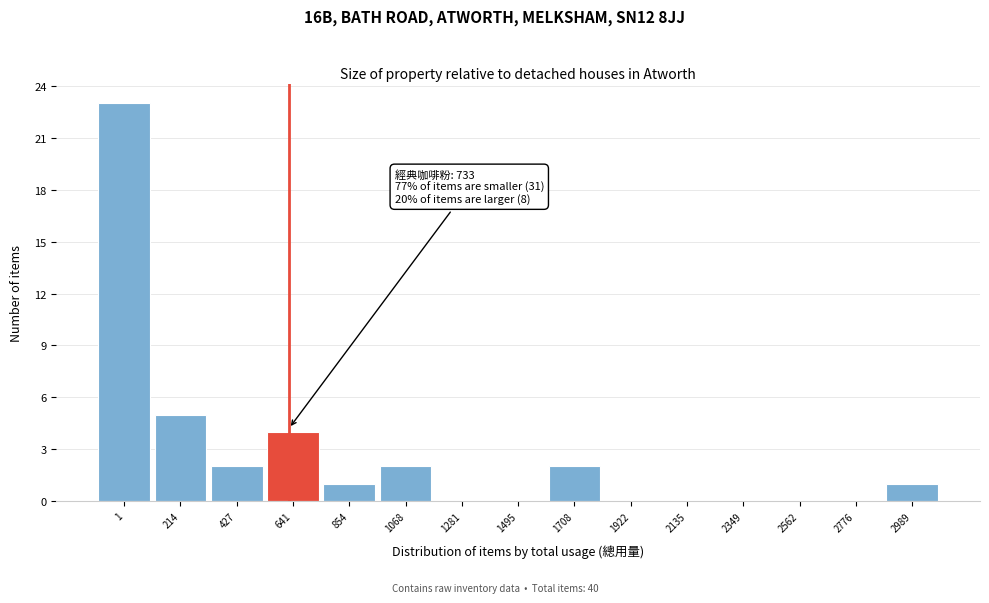

Reading left to right, list all the values displayed in this chart.

1=23	214=5	427=2	641=4	854=1	1068=2	1281=0	1495=0	1708=2	1922=0	2135=0	2349=0	2562=0	2776=0	2989=1